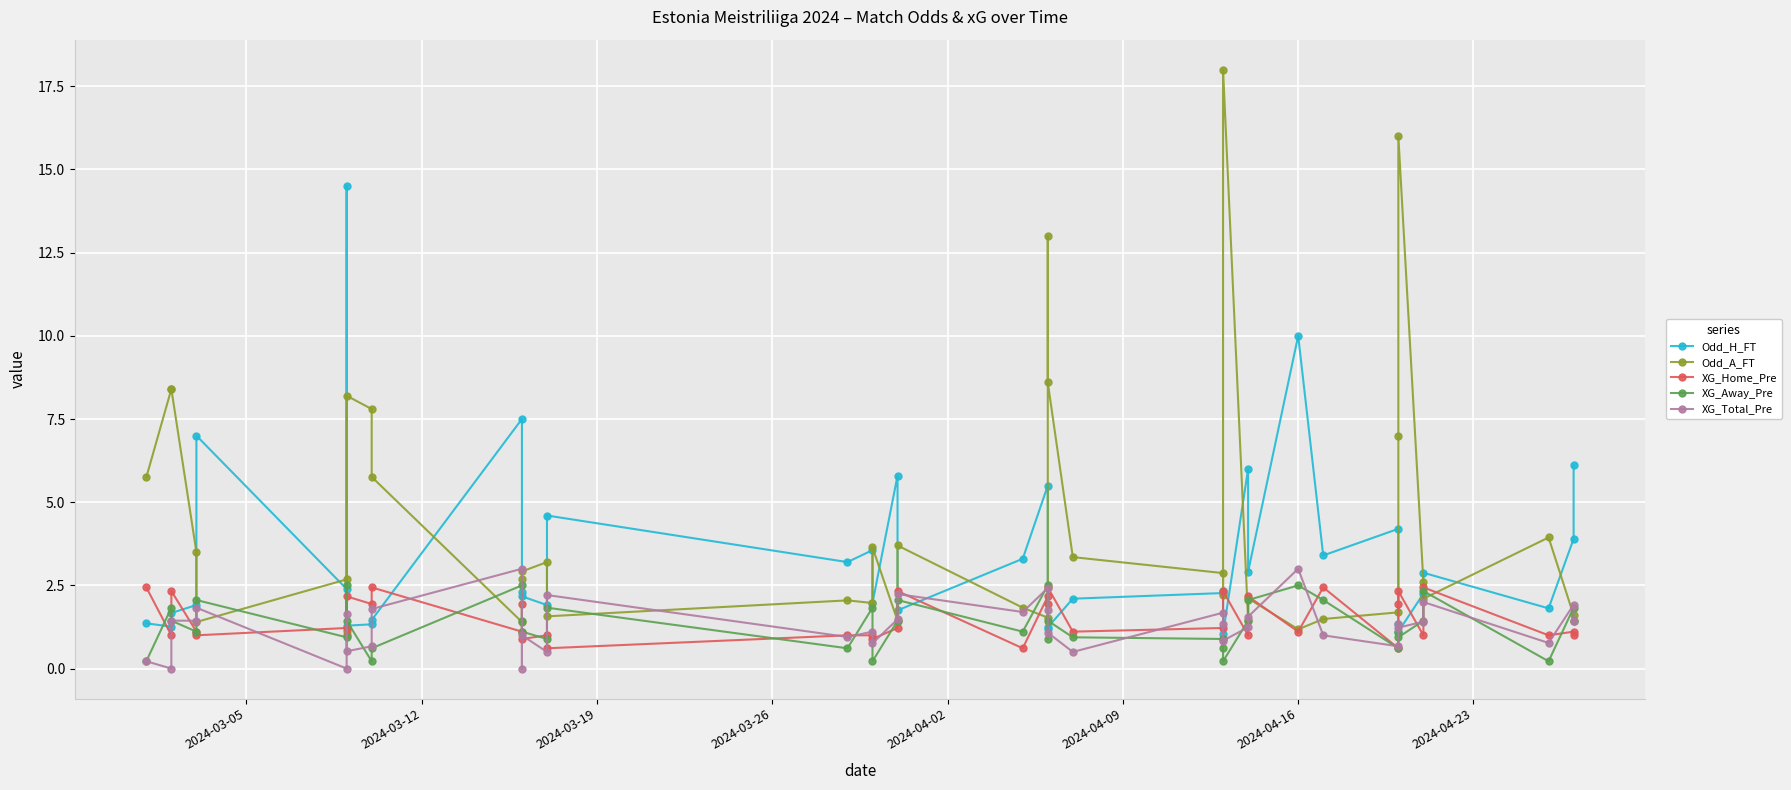

Which series has the largest total across all categories?

Odd_A_FT